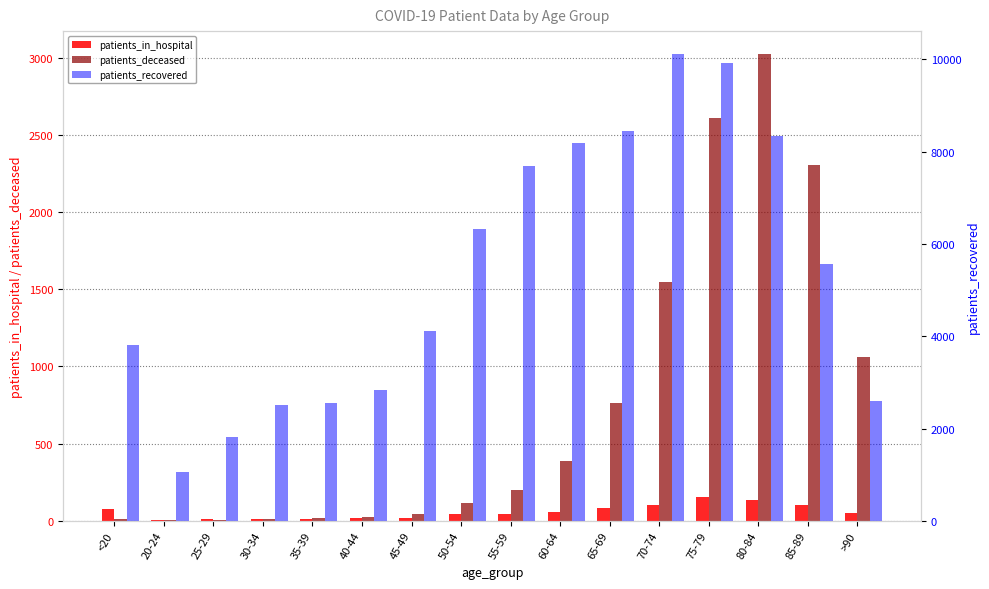

What is the difference between the second highest and minimum values in the patients_in_hospital series?

127